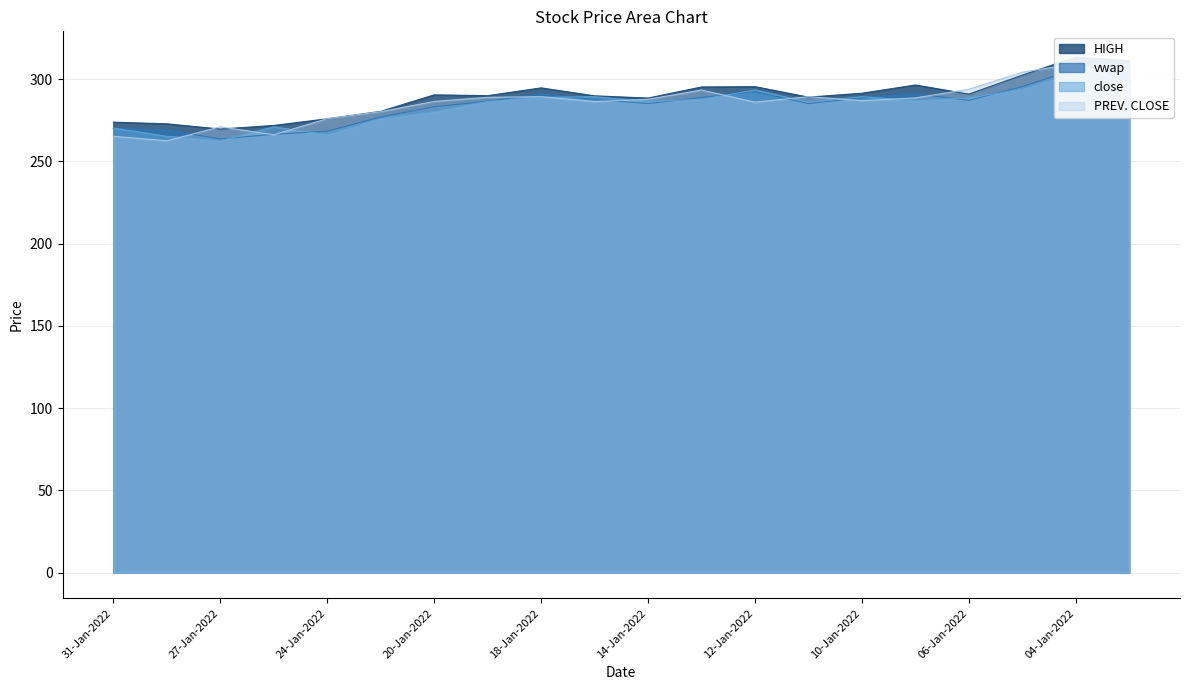

Reading right to left, extract all data points from this chart.

HIGH: 03-Jan-2022=311.3	04-Jan-2022=313.4	05-Jan-2022=302.5	06-Jan-2022=290.9	07-Jan-2022=296.5	10-Jan-2022=291.5	11-Jan-2022=289.1	12-Jan-2022=295.5	13-Jan-2022=295.3	14-Jan-2022=288.6	17-Jan-2022=289.9	18-Jan-2022=294.8	19-Jan-2022=290.0	20-Jan-2022=290.5	21-Jan-2022=280.4	24-Jan-2022=275.9	25-Jan-2022=271.9	27-Jan-2022=269.7	28-Jan-2022=272.9	31-Jan-2022=273.9
PREV. CLOSE: 03-Jan-2022=297.3	04-Jan-2022=309.5	05-Jan-2022=304.2	06-Jan-2022=293.9	07-Jan-2022=288.6	10-Jan-2022=286.9	11-Jan-2022=289.4	12-Jan-2022=286.1	13-Jan-2022=293.4	14-Jan-2022=287.8	17-Jan-2022=286.4	18-Jan-2022=289.4	19-Jan-2022=289.0	20-Jan-2022=286.5	21-Jan-2022=280.2	24-Jan-2022=276.0	25-Jan-2022=266.2	27-Jan-2022=271.1	28-Jan-2022=262.6	31-Jan-2022=265.3
close: 03-Jan-2022=309.5	04-Jan-2022=304.2	05-Jan-2022=293.9	06-Jan-2022=288.6	07-Jan-2022=286.9	10-Jan-2022=289.4	11-Jan-2022=286.1	12-Jan-2022=293.4	13-Jan-2022=287.8	14-Jan-2022=286.4	17-Jan-2022=289.4	18-Jan-2022=289.0	19-Jan-2022=286.5	20-Jan-2022=280.2	21-Jan-2022=276.0	24-Jan-2022=266.2	25-Jan-2022=271.1	27-Jan-2022=262.6	28-Jan-2022=265.3	31-Jan-2022=270.3
vwap: 03-Jan-2022=306.6	04-Jan-2022=306.2	05-Jan-2022=295.5	06-Jan-2022=287.1	07-Jan-2022=291.2	10-Jan-2022=288.8	11-Jan-2022=285.1	12-Jan-2022=292.4	13-Jan-2022=288.9	14-Jan-2022=285.2	17-Jan-2022=287.7	18-Jan-2022=291.1	19-Jan-2022=286.6	20-Jan-2022=283.3	21-Jan-2022=277.1	24-Jan-2022=268.4	25-Jan-2022=266.5	27-Jan-2022=263.7	28-Jan-2022=269.1	31-Jan-2022=270.1